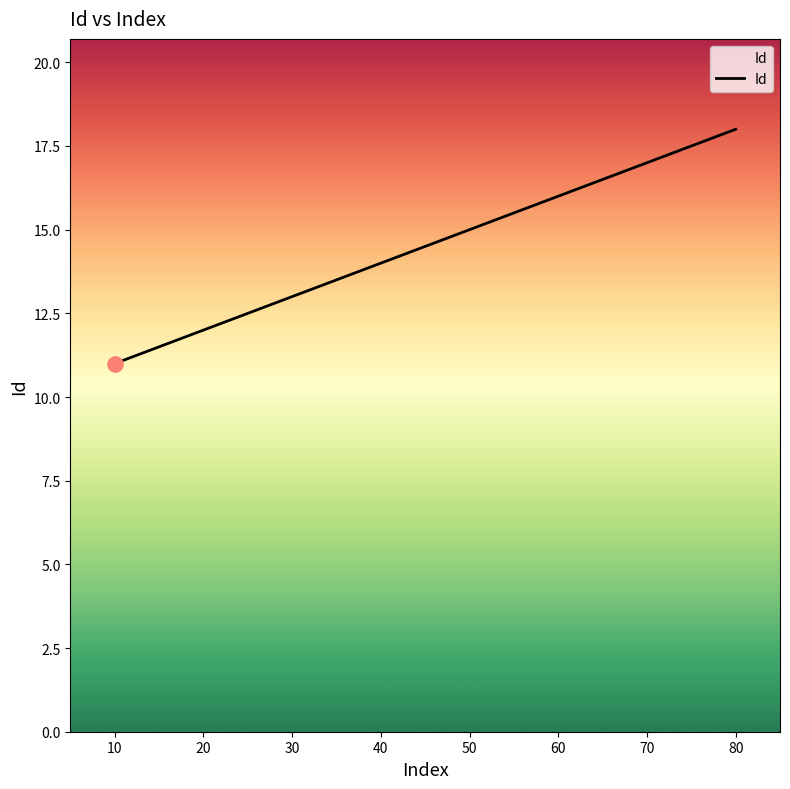

What is the change in value from 60 to 80?

+2